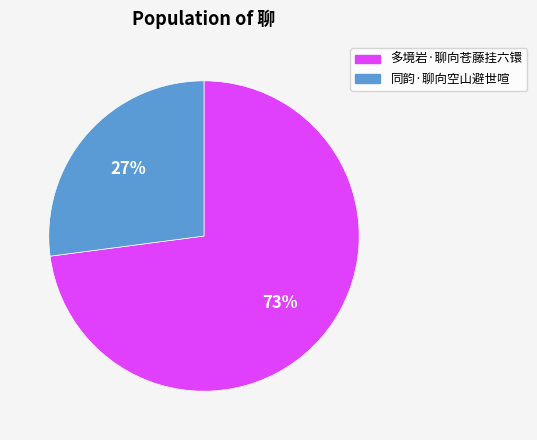

How many segments does this pie chart have?

2